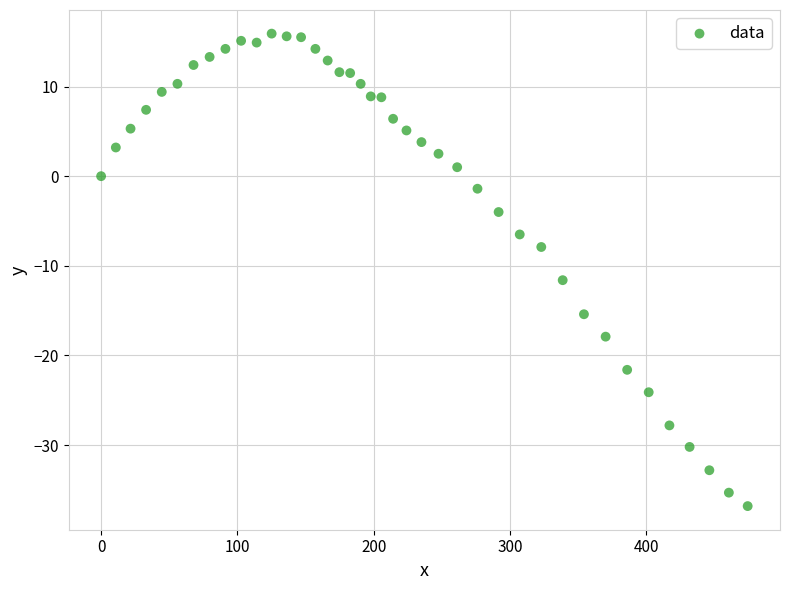

What is the range of Y values (max minus min)?

52.7